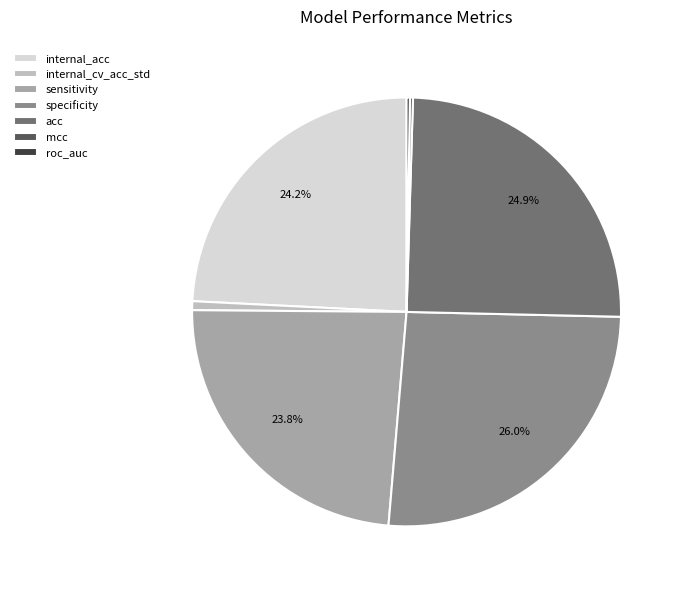

How much of the chart is everything except specificity?

74.0%